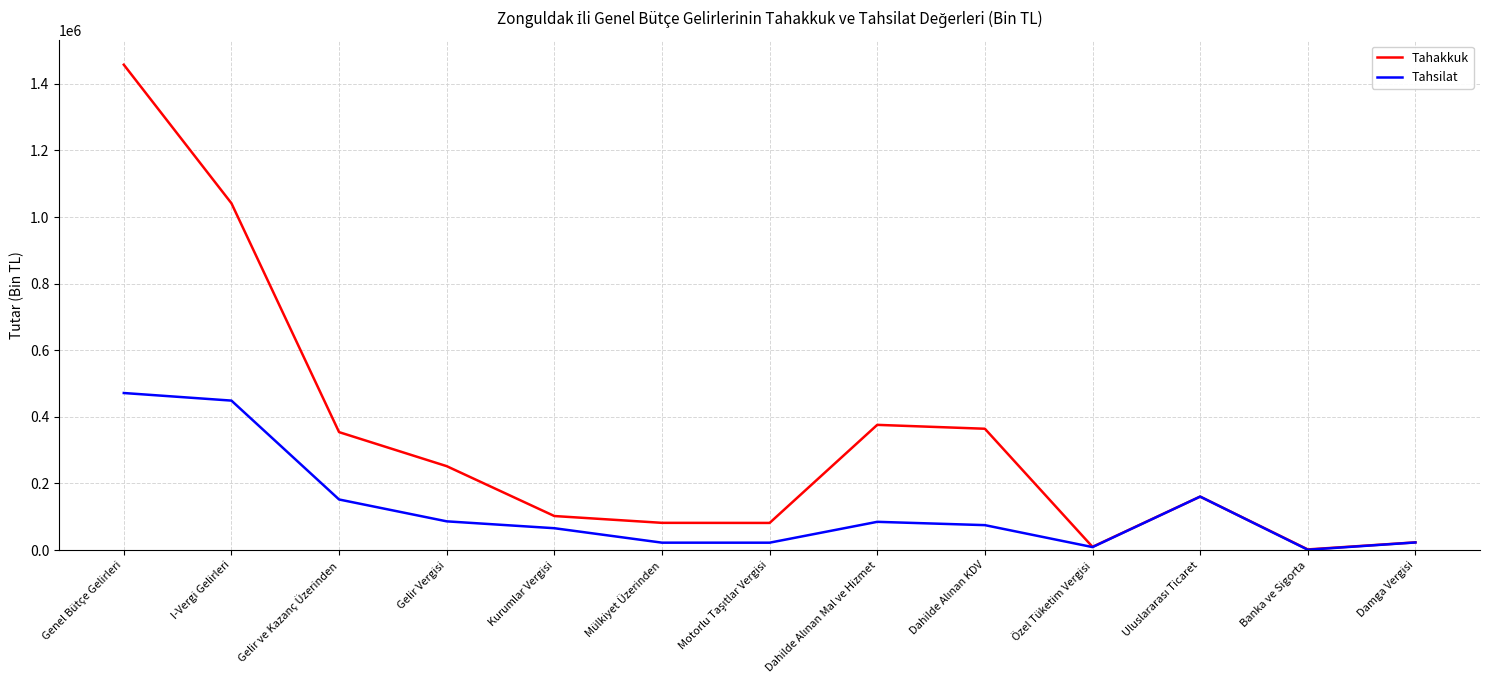

Which label corresponds to the largest value in the chart?

Genel Bütçe Gelirleri